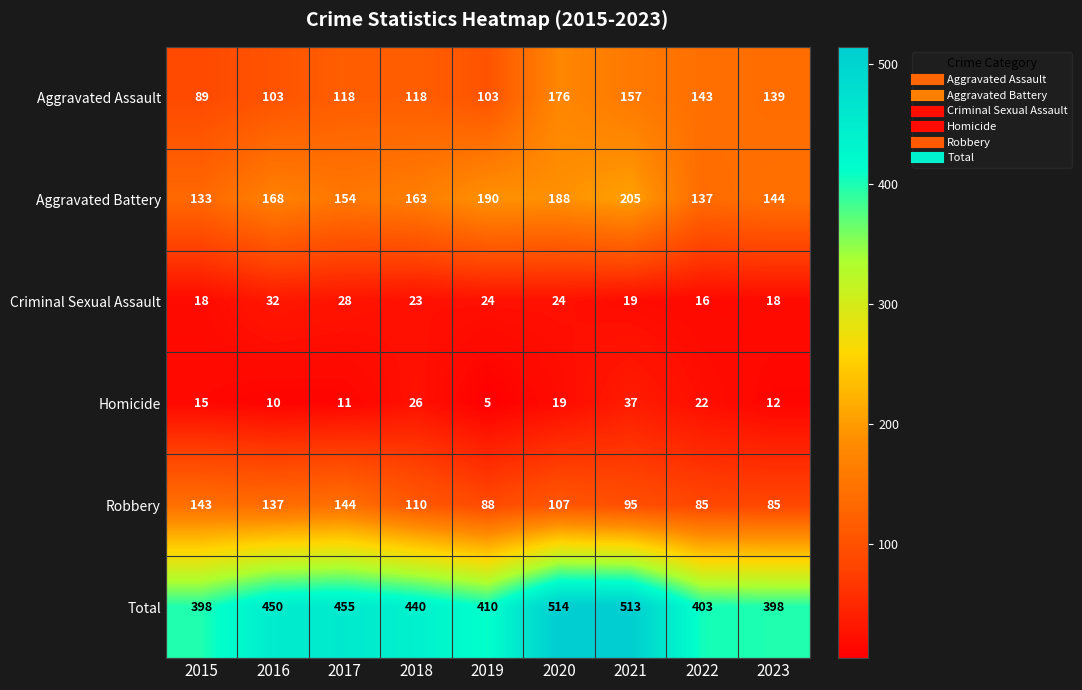

At which label does Criminal Sexual Assault reach its peak?

2016